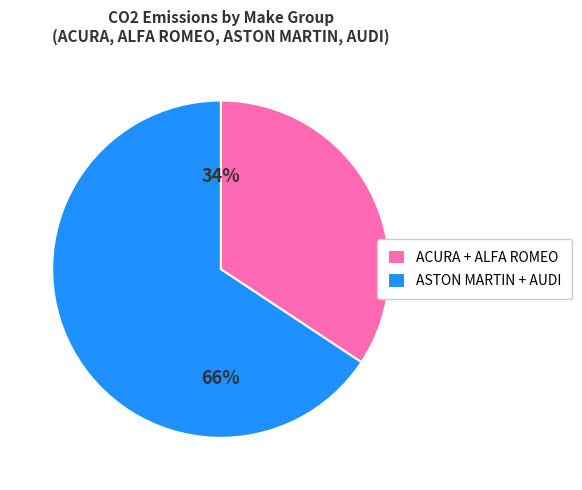

Does any single category account for the majority?

Yes